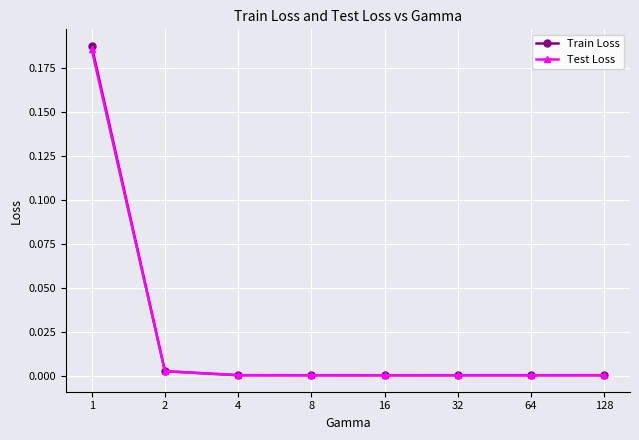

Which series has the largest range (max minus min)?

Train Loss